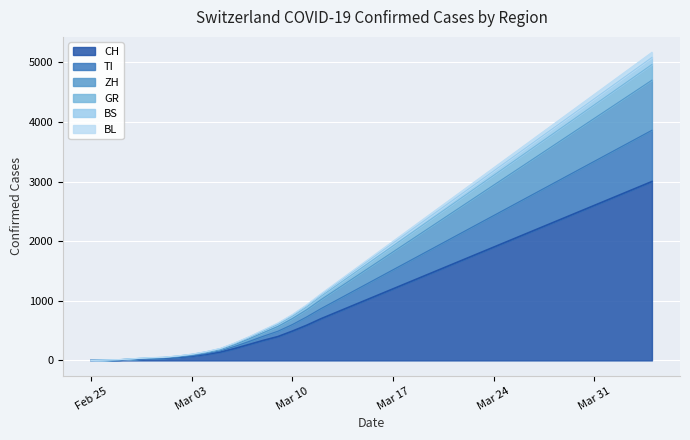

What is the highest value of the CH series?

3000